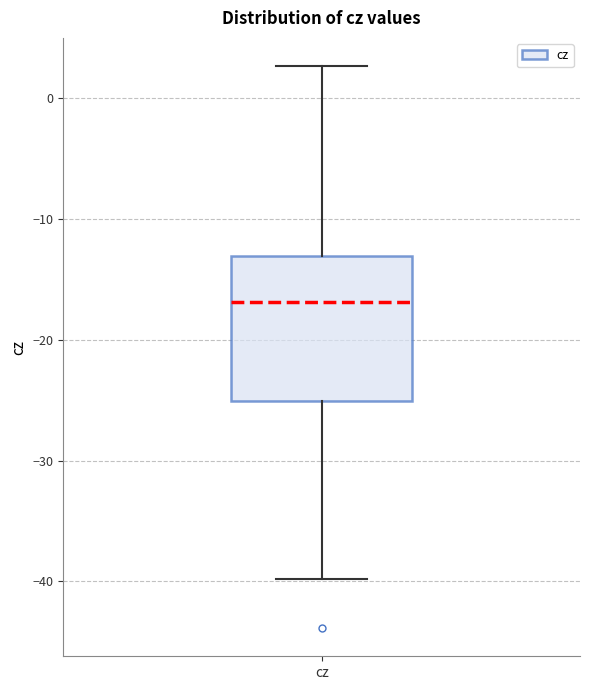

Where does the median line of the box for cz sit on the y-axis? The values are not printed on the chart, so give them approximately, as read against the axis.

-17